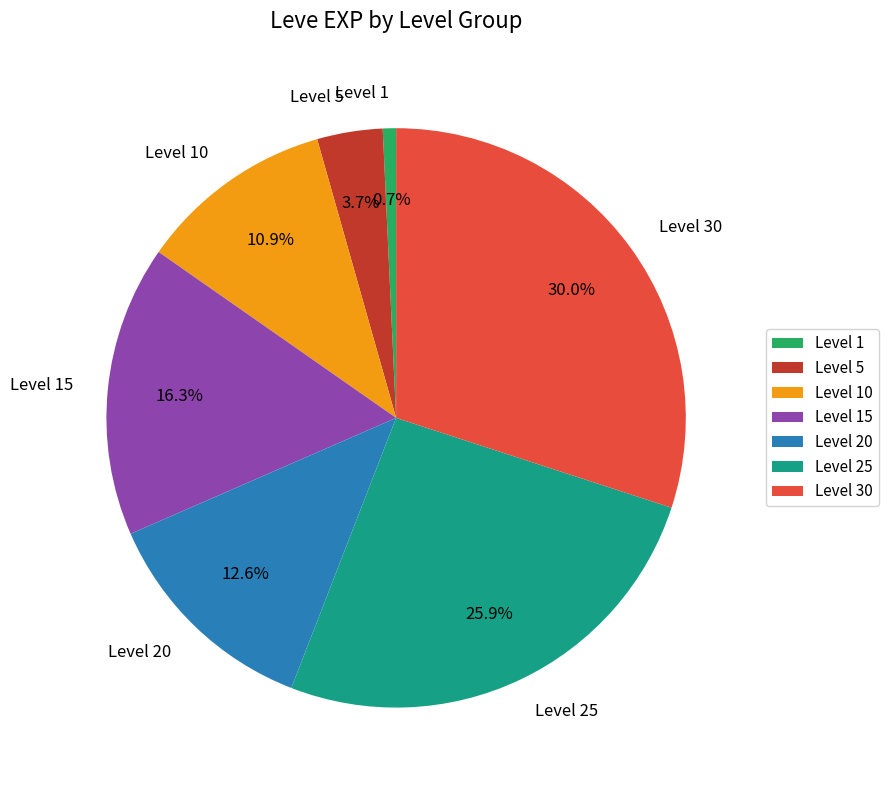

What percentage do Level 25 and Level 10 together represent?

36.8%